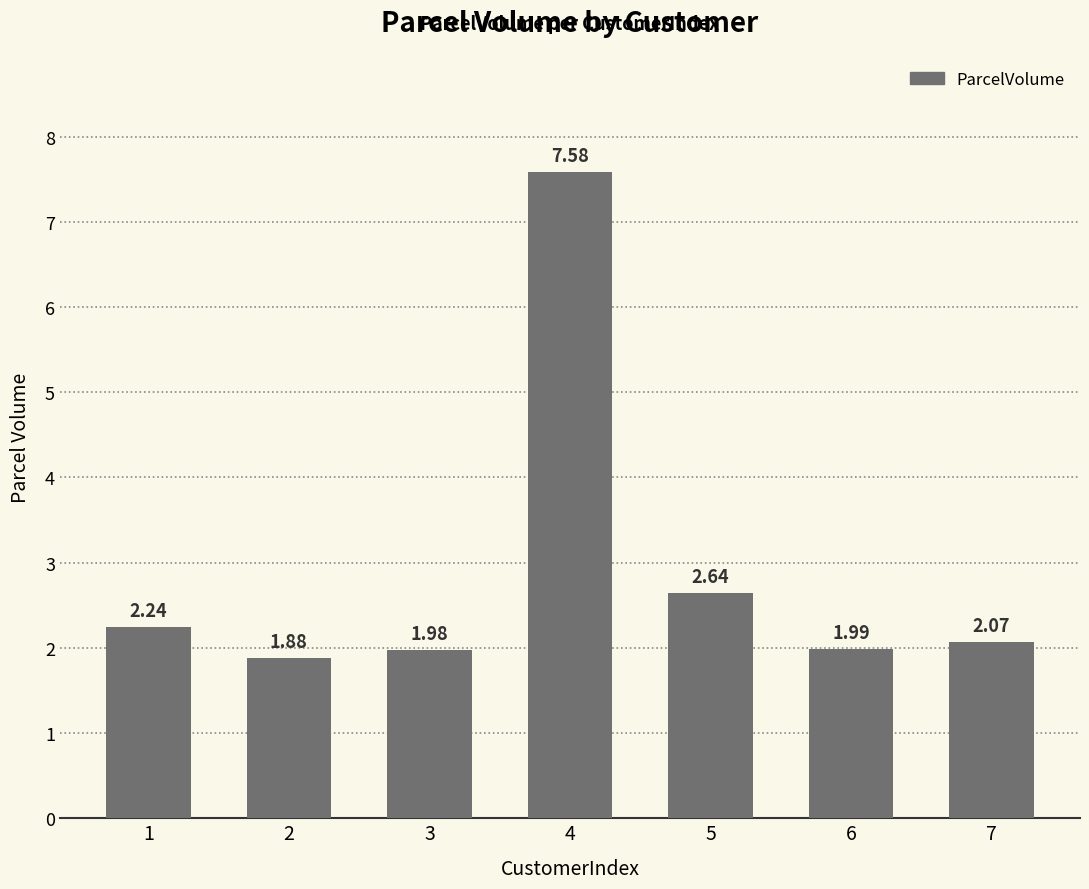

Does the chart contain stacked bars?

No